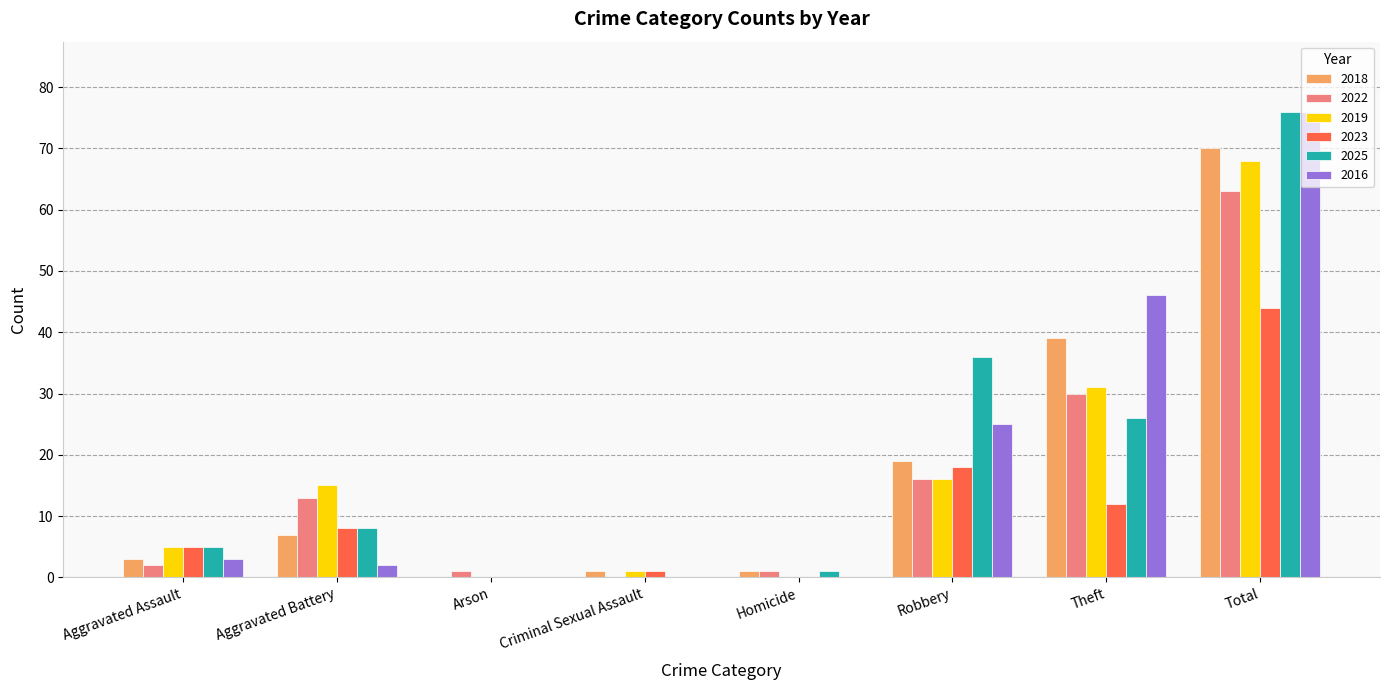

What is the sum of all 2018 values?

140